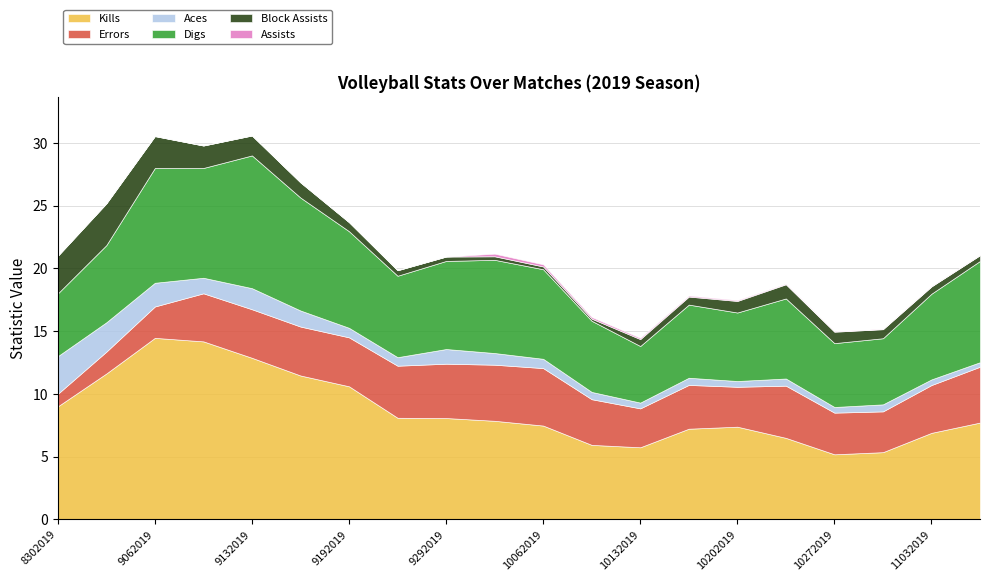

Which category has the highest value across all series?

9062019